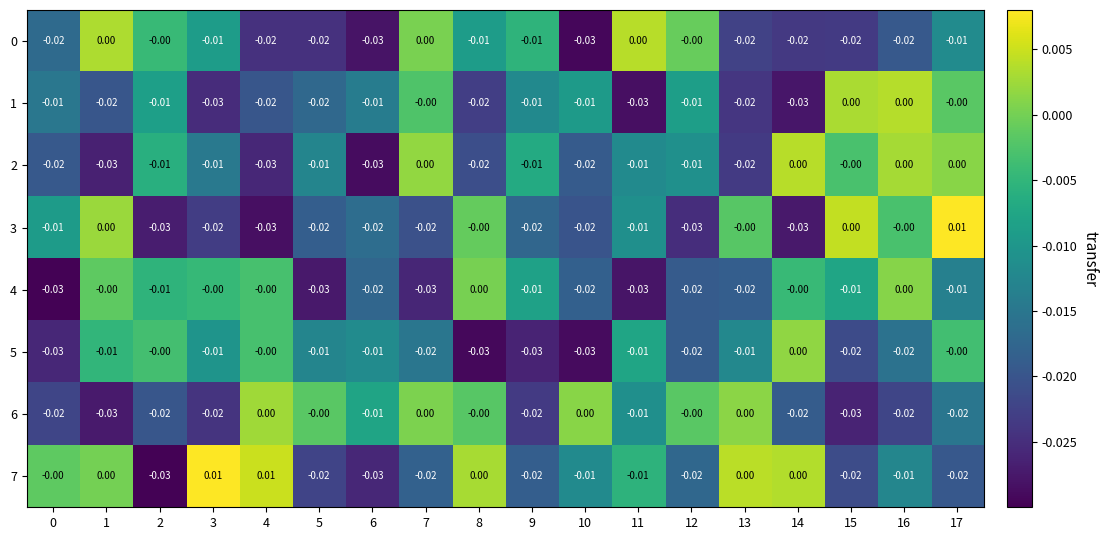

At which category does the chart reach its peak across all series?

17